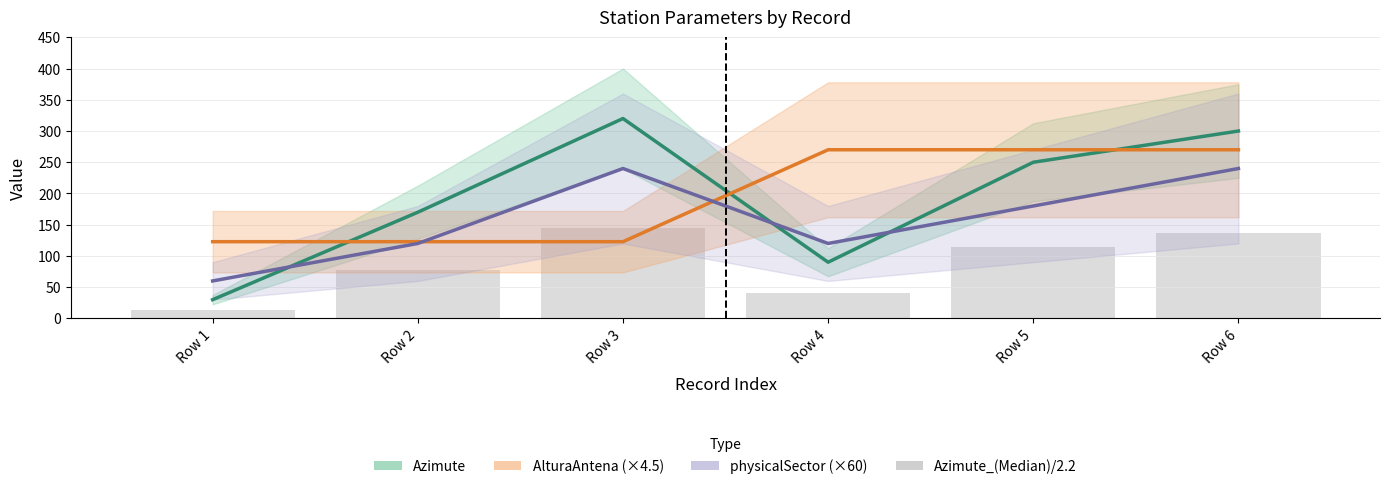

Where is physicalSector (×60) nearest to the value 150?

Row 2